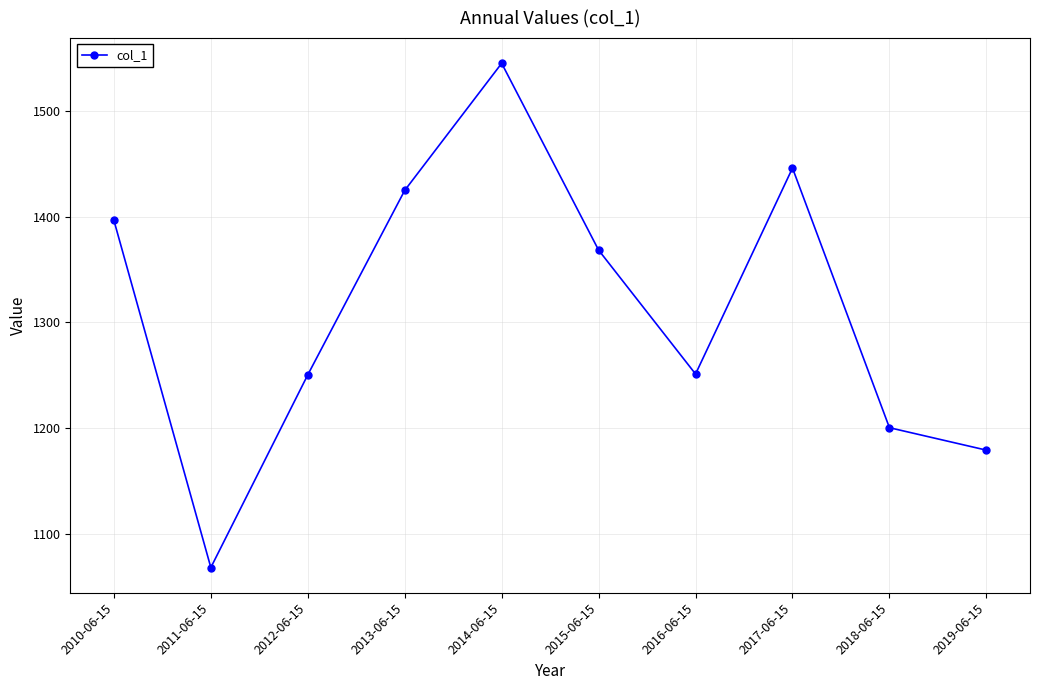

What is the difference between the second highest and second lowest values?

266.2